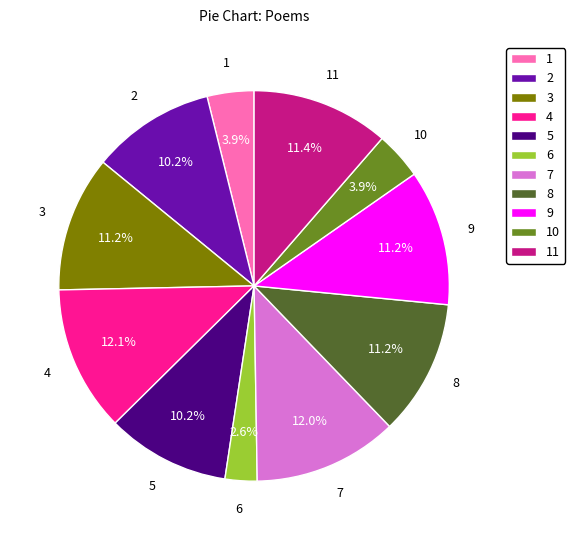

Which slice is the smallest?

6